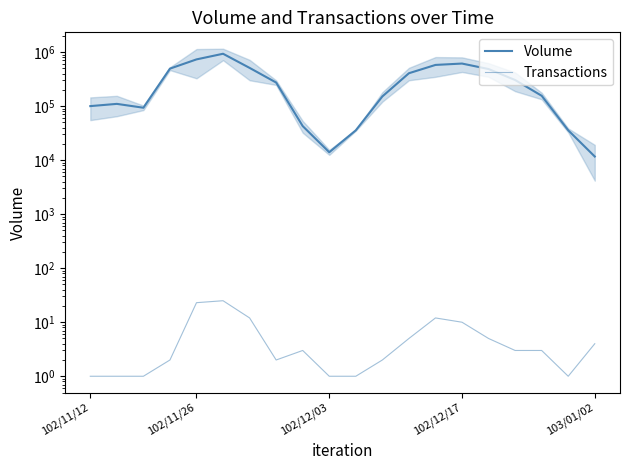

Where is the first local maximum for Volume?

102/11/26